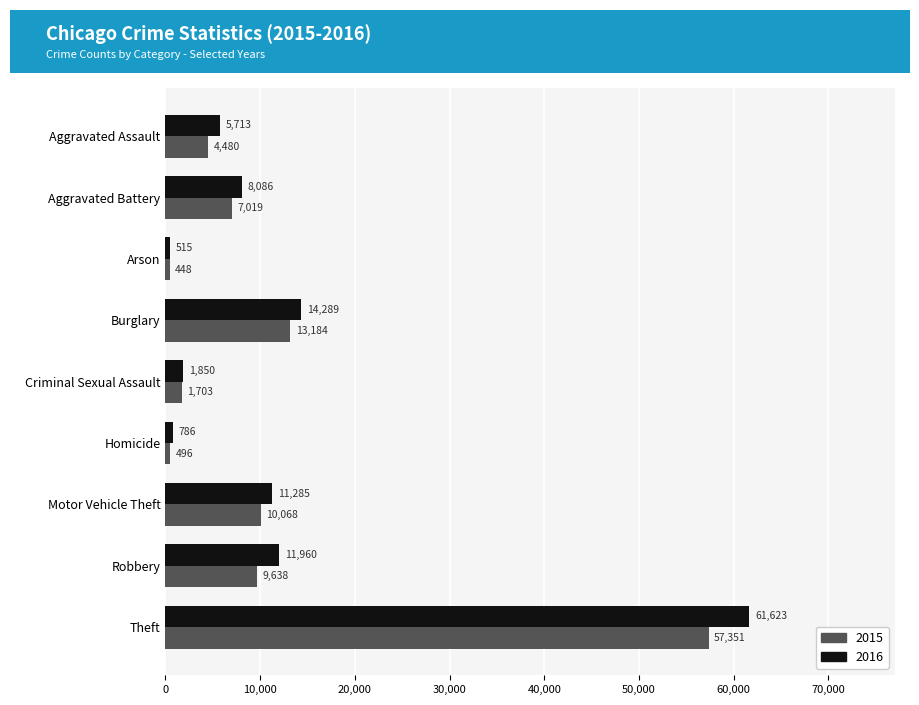

Is it true that 2015 equals 20224 at Burglary?

False